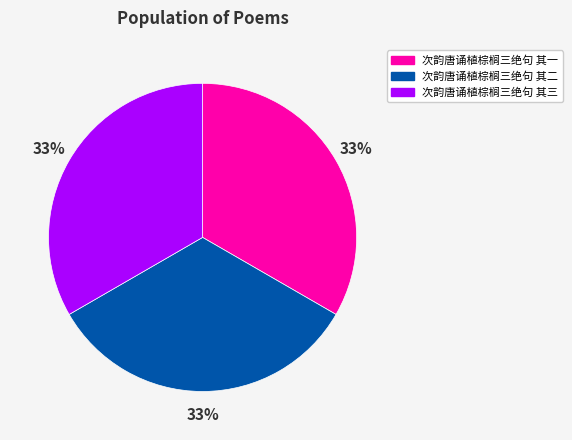

Approximately how many times larger is the value at 次韵唐诵植棕榈三绝句 其一 compared to 次韵唐诵植棕榈三绝句 其三?

1.0